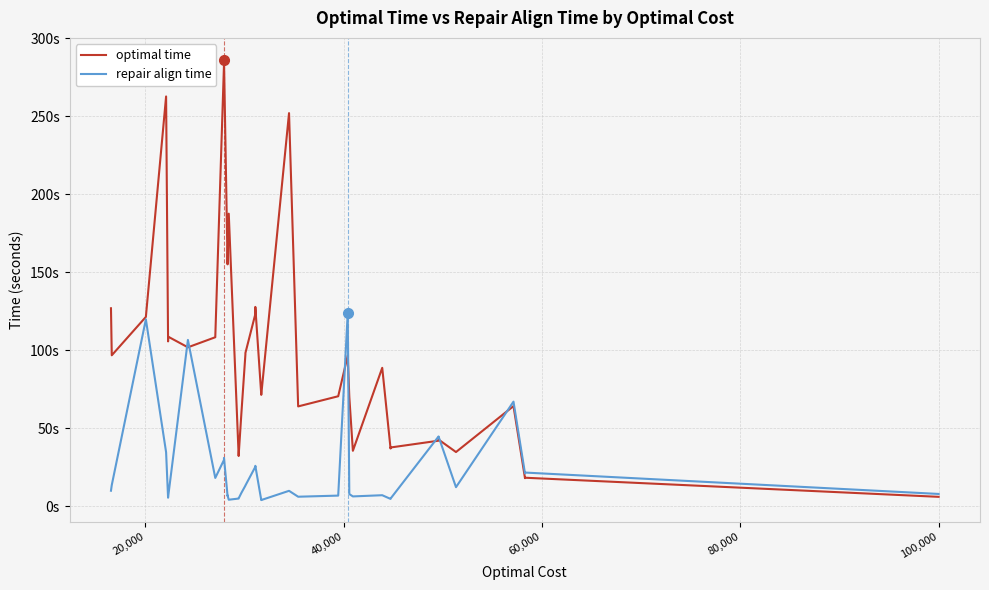

Reading right to left, list all the values displayed in this chart.

optimal time: 5.9	18.2	17.9	64.1	34.7	42.7	41.9	37.6	36.9	88.7	35.5	70.0	96.5	70.5	63.9	252.1	71.5	71.3	127.8	123.1	98.2	97.4	60.0	32.7	32.1	187.6	156.0	156.0	155.3	155.1	286.2	283.3	108.3	101.8	108.7	105.6	262.8	121.3	96.7	126.9
repair align time: 7.8	21.5	20.9	67.0	12.1	44.7	44.6	4.8	4.6	7.0	6.2	7.7	123.8	6.7	6.0	9.8	3.9	3.8	25.8	25.2	13.2	13.1	8.5	5.0	4.8	4.1	6.9	6.7	6.6	6.6	30.9	29.6	18.1	106.6	5.6	5.4	34.5	119.8	13.5	9.9